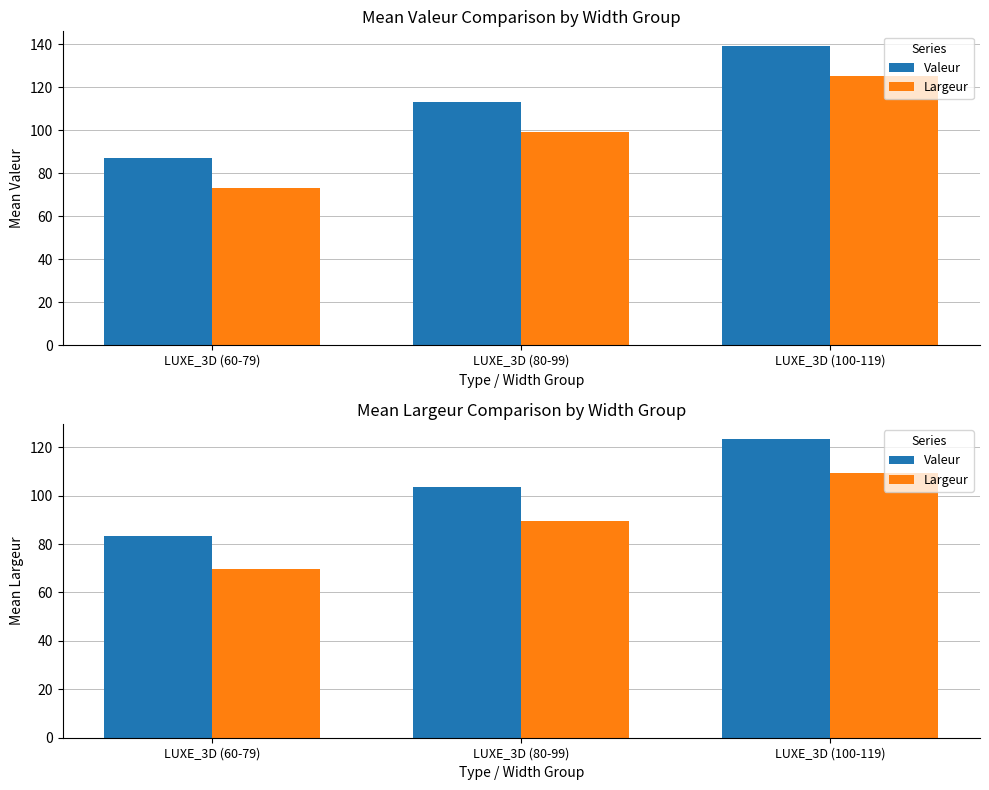

Reading left to right, list all the values displayed in this chart.

Valeur: LUXE_3D (60-79)=83.5	LUXE_3D (80-99)=103.5	LUXE_3D (100-119)=123.5
Largeur: LUXE_3D (60-79)=69.5	LUXE_3D (80-99)=89.5	LUXE_3D (100-119)=109.5